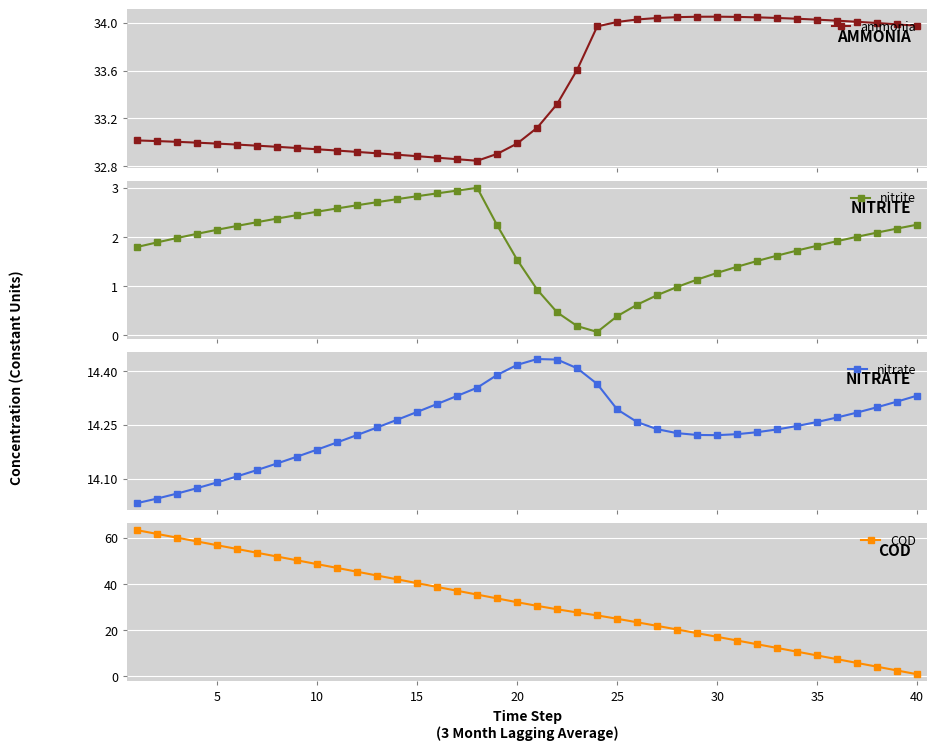

True or false: nitrate and ammonia intersect in this chart.

False